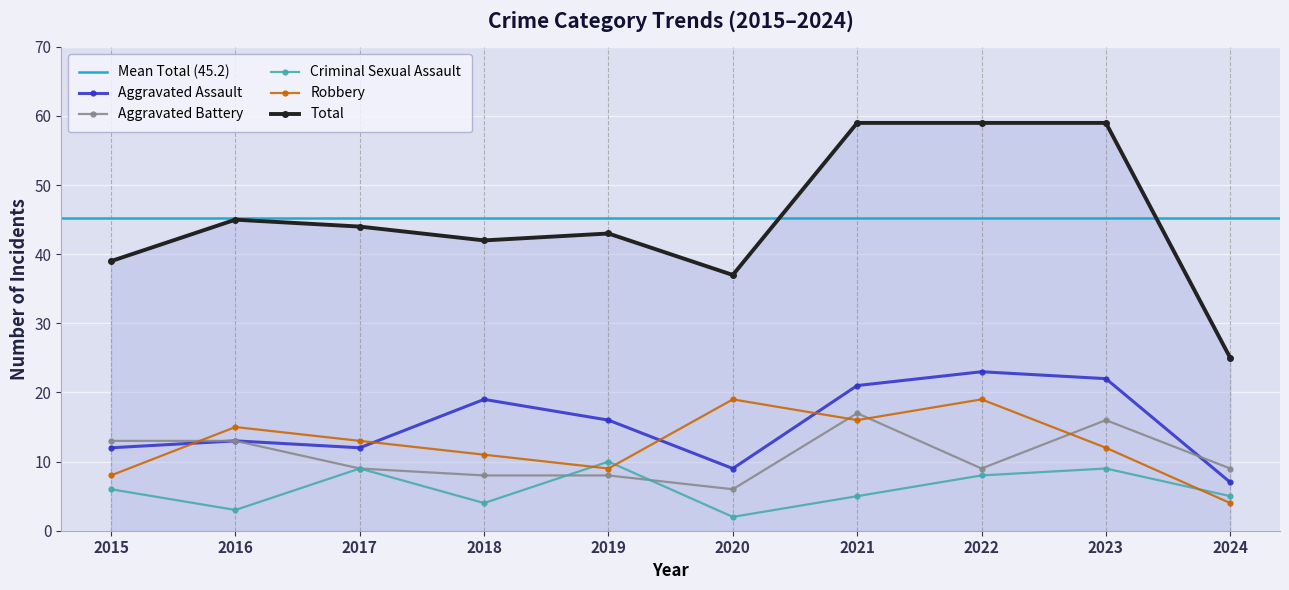

What is the difference between the maximum and minimum values in the Robbery series?

15